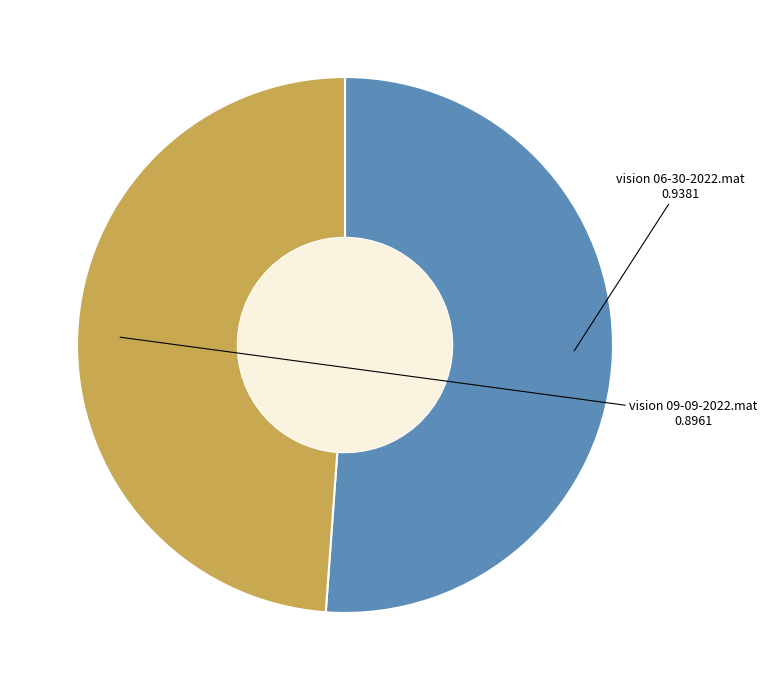

Is there any slice that represents more than half of the pie?

Yes